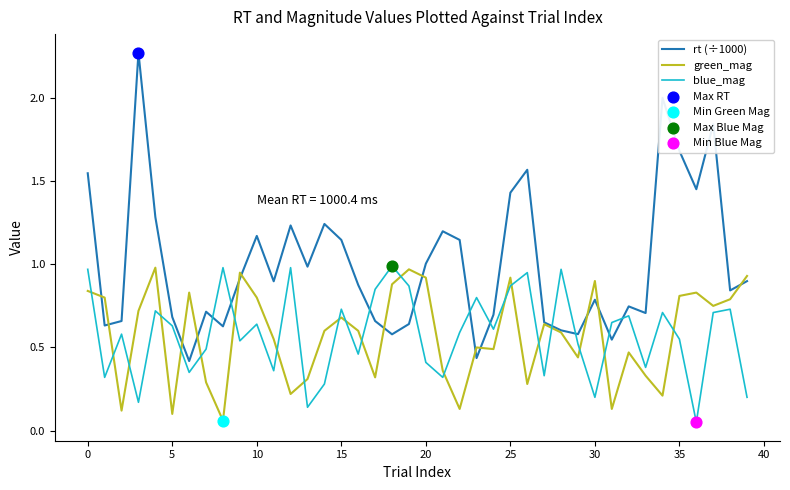

Which series has the largest total across all categories?

rt (÷1000)